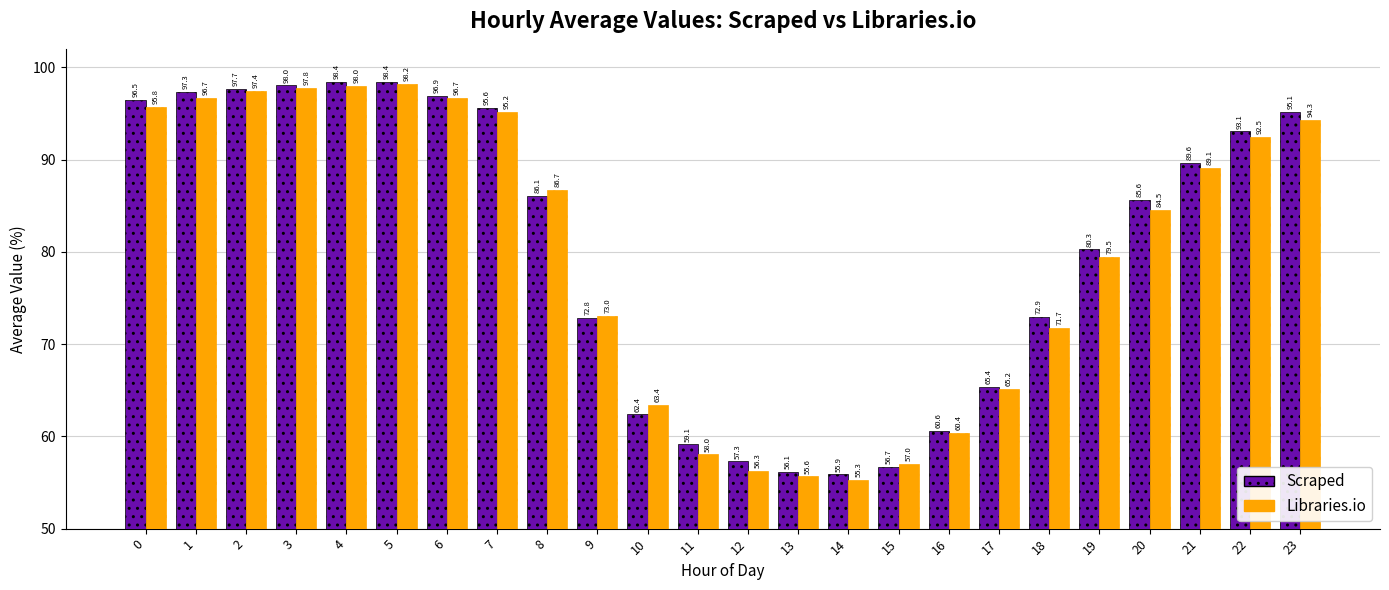

The Scraped series shows 155.3 at 3. True or false?

False